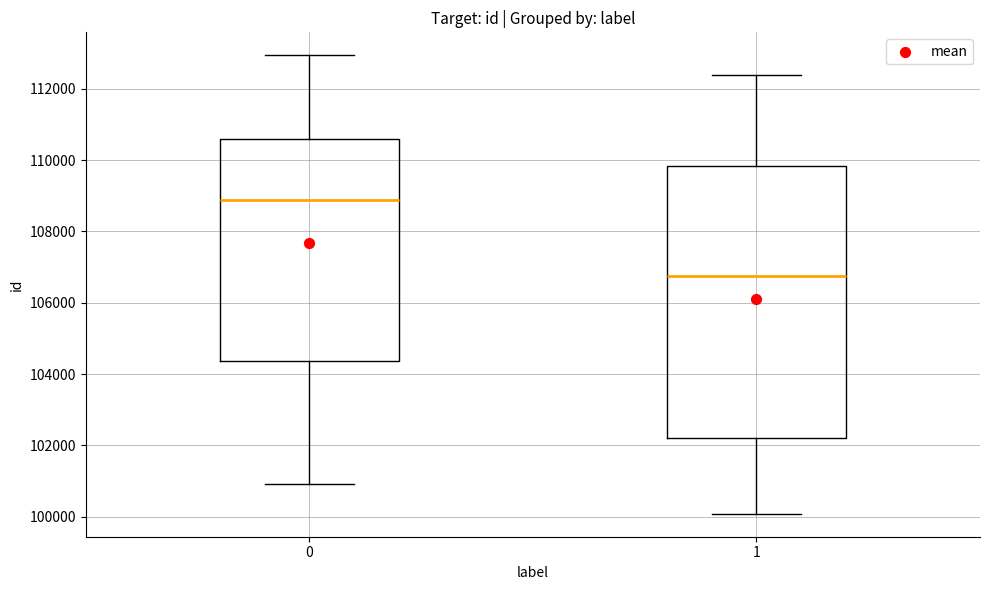

Which box has the highest median line?

0